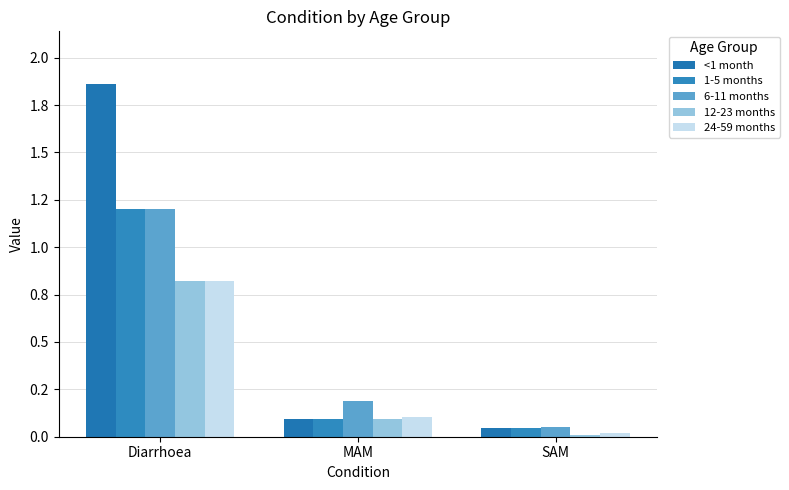

Is it true that <1 month equals 0.0 at MAM?

False